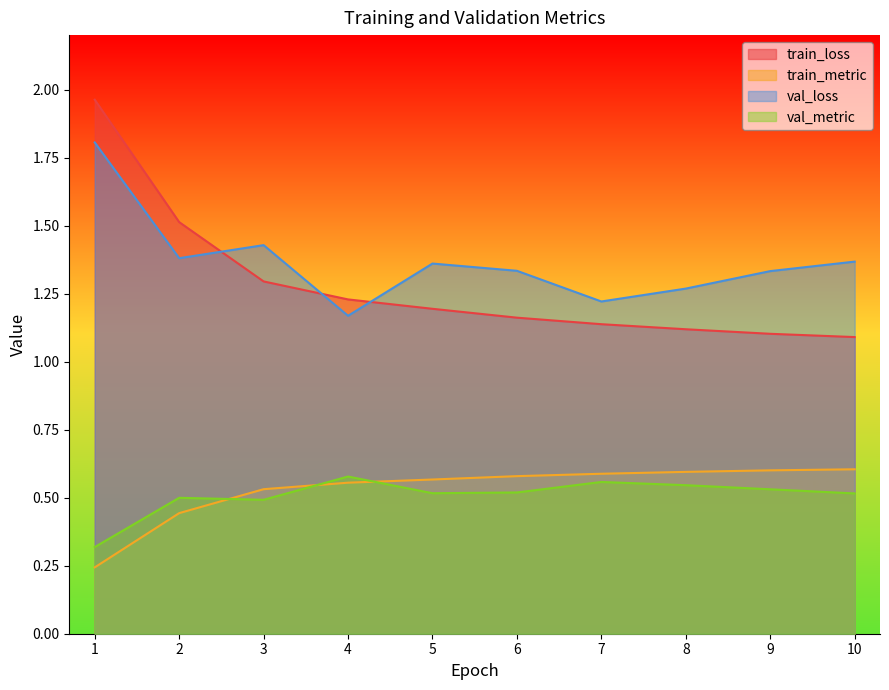

Which series has the widest spread of values?

train_loss